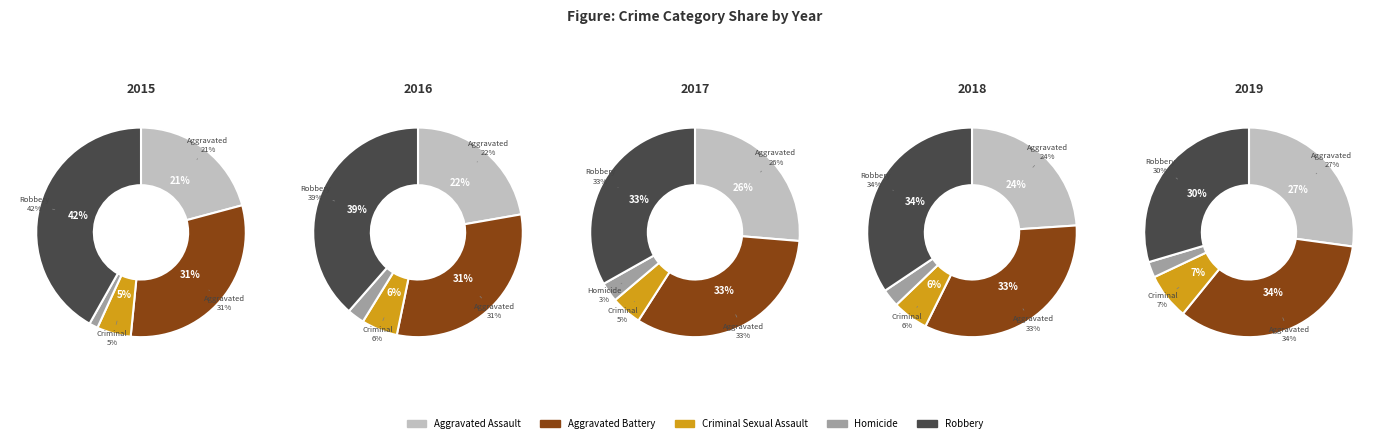

To the nearest percent, what is the average slice percentage?

20%